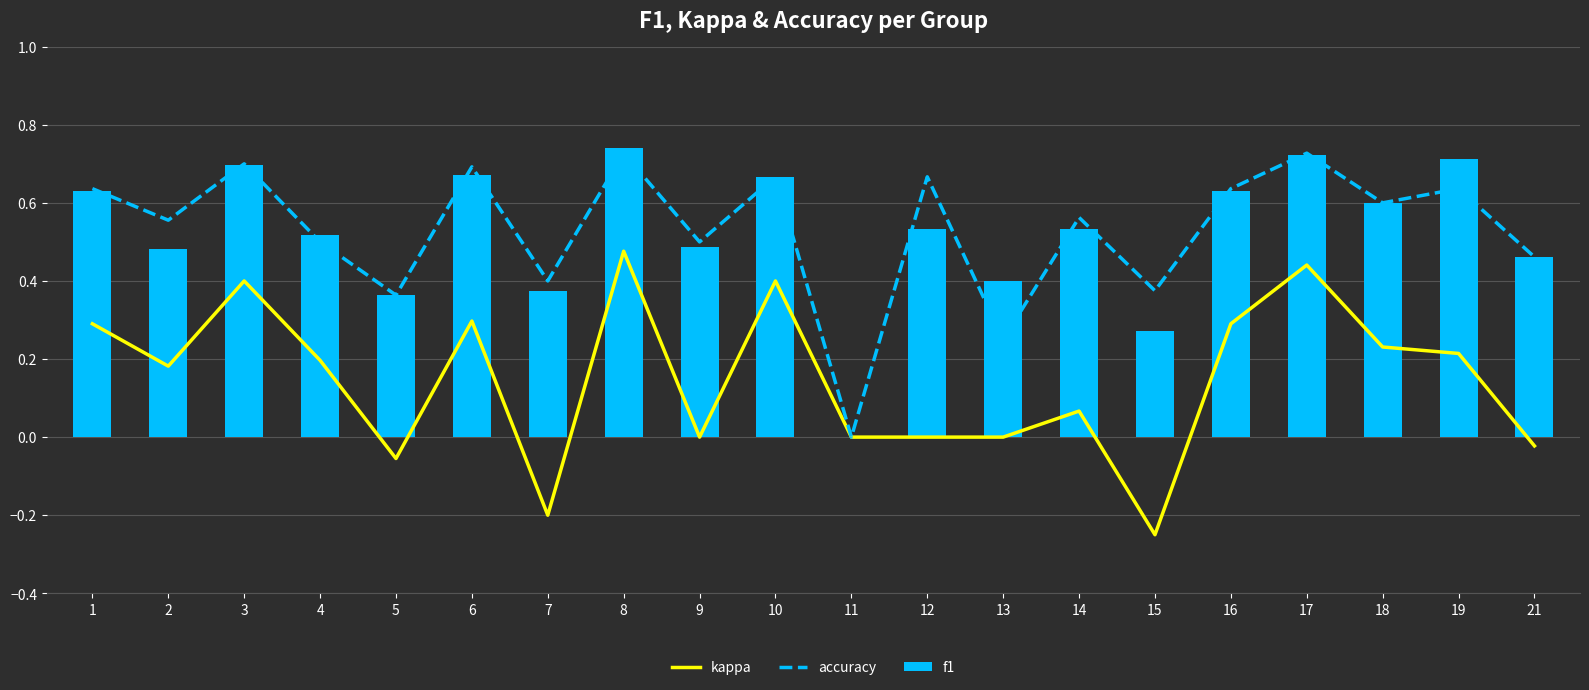

What is the spread (max minus min) of values at 21?

0.5